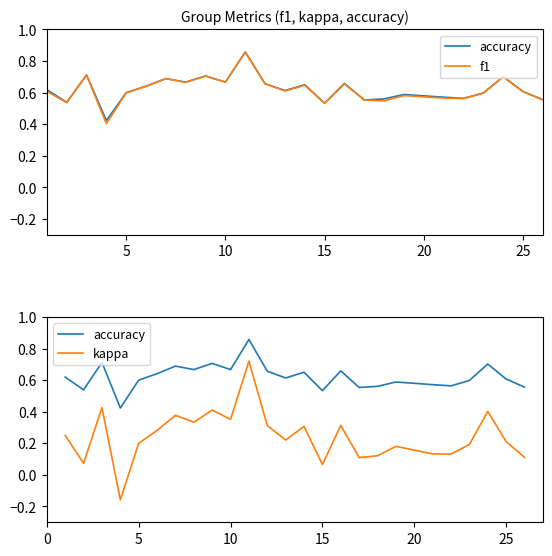

What is the greatest value displayed?

0.9